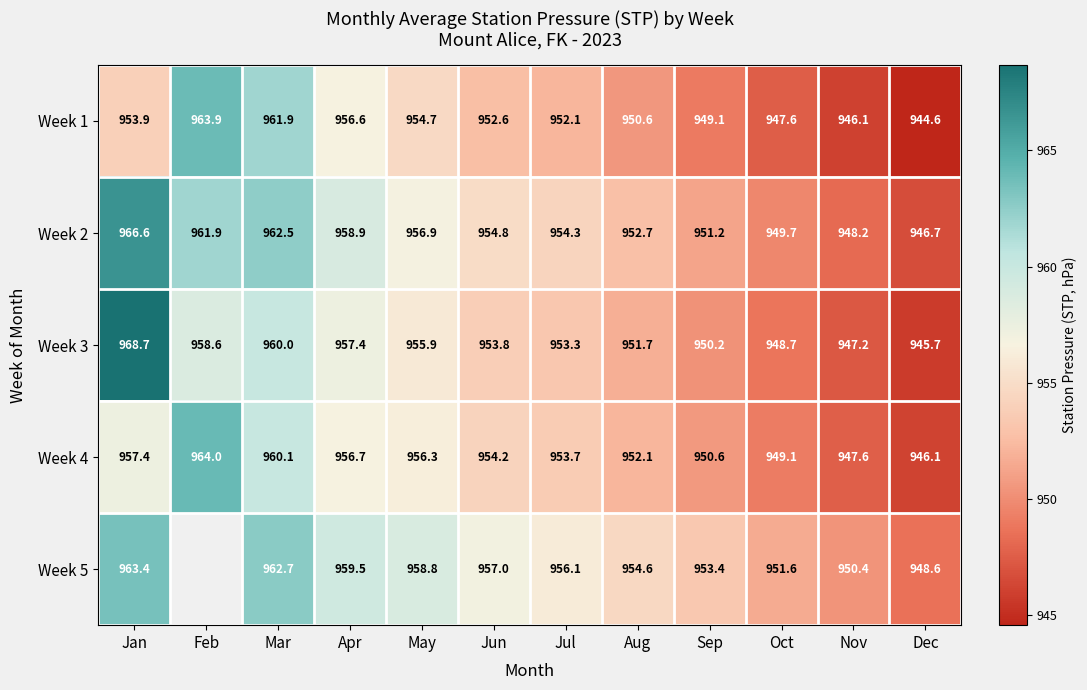

What is the approximate value of Week 4 at Nov?

947.6